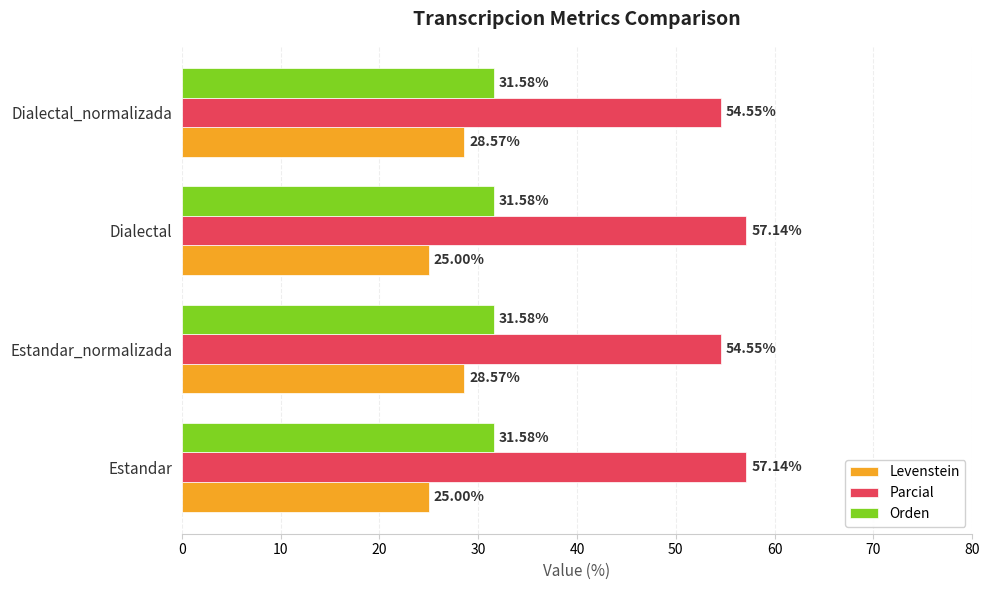

At how many categories does at least one series exceed 48?

4